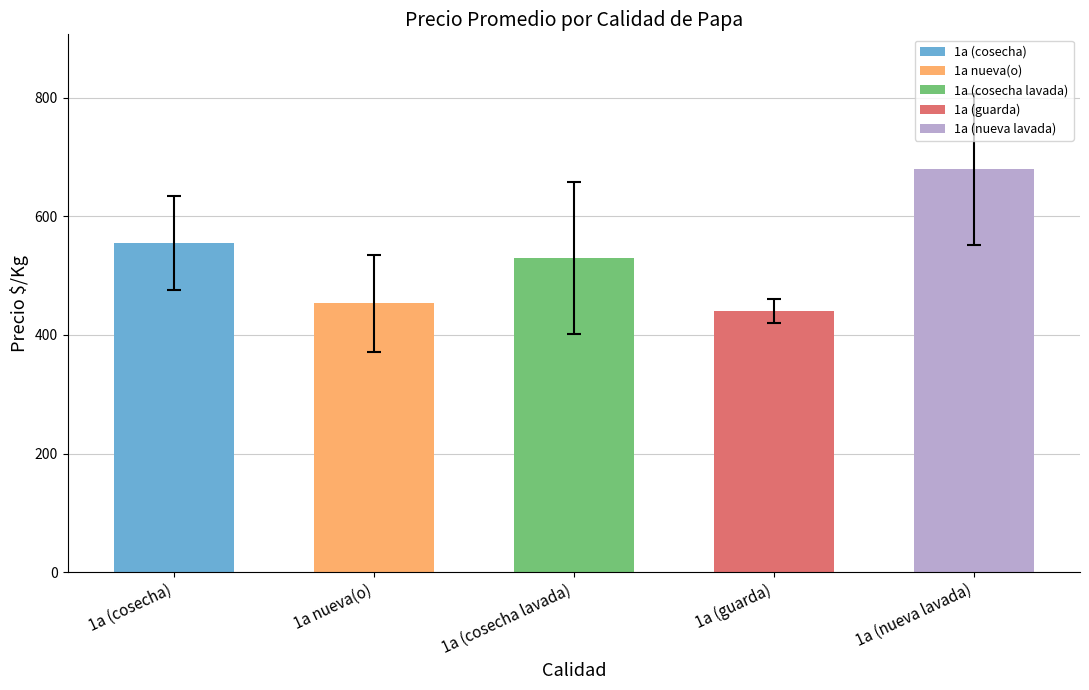

How many bars are there in total?

5